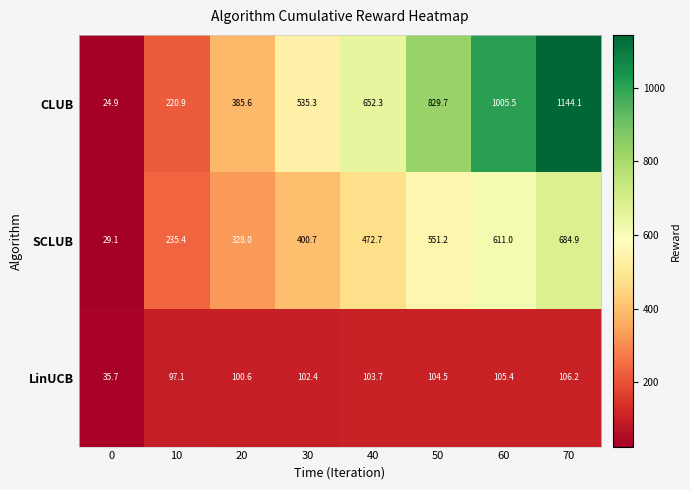

What is the difference between the second highest and second lowest values in the SCLUB series?

375.6